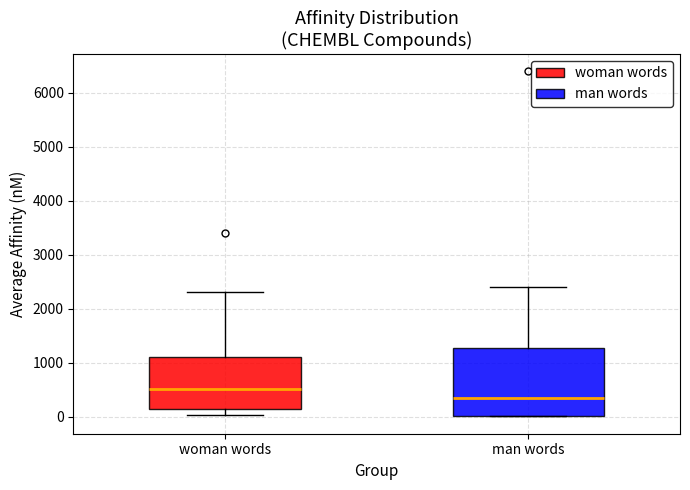

Reading left to right, read every box against the y-axis: the position of its median line, the range the box covers, and the ends of its whiskers. The values are not printed on the chart, so give them approximately, as read against the axis.

woman words: median 500, box 100 to 1100, whiskers 0 to 2300
man words: median 300, box 0 to 1300, whiskers 0 to 2400